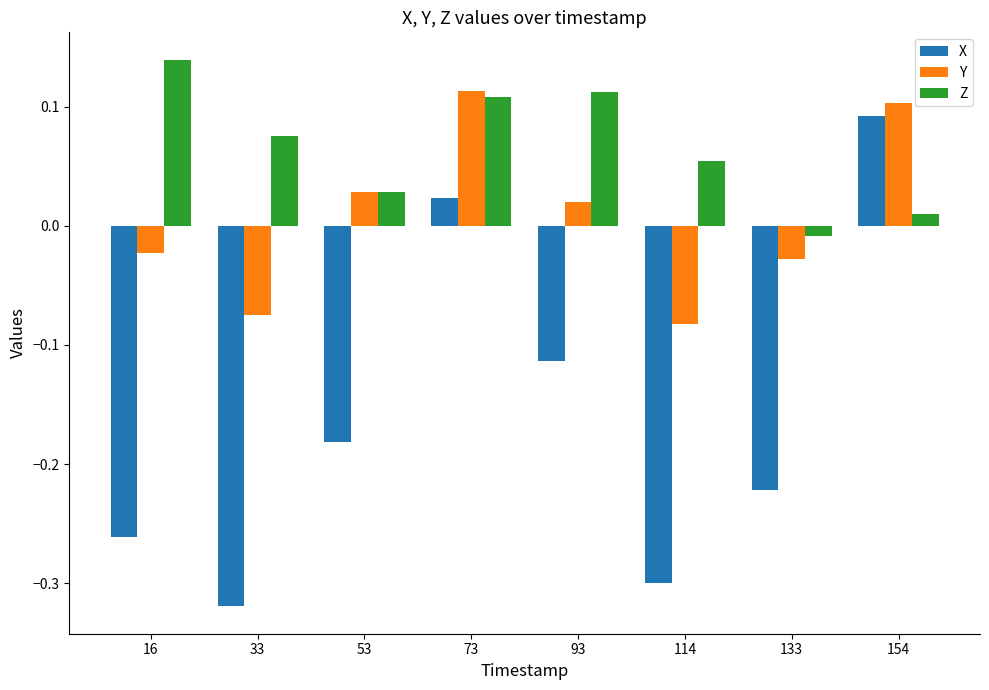

Which category has the highest value across all series?

16